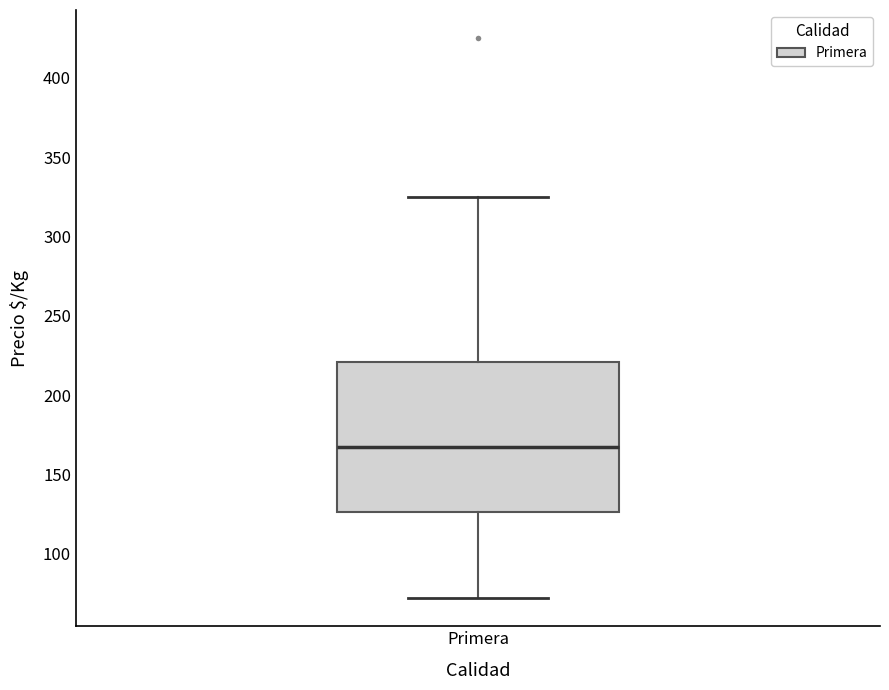

Where is the upper edge of the box for Primera on the y-axis? The values are not printed on the chart, so give them approximately, as read against the axis.

220